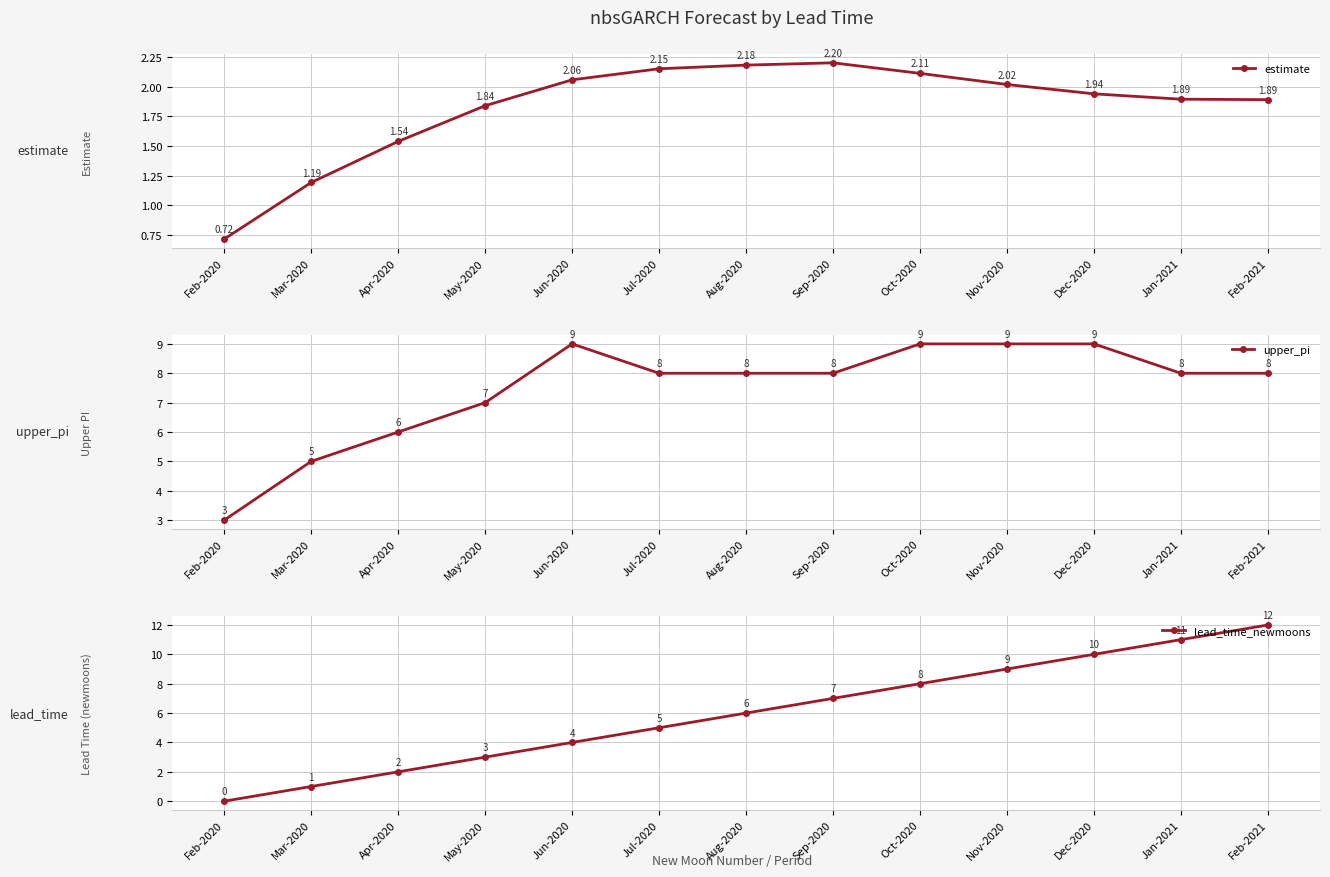

How many intersections are there between estimate and lead_time_newmoons?

1